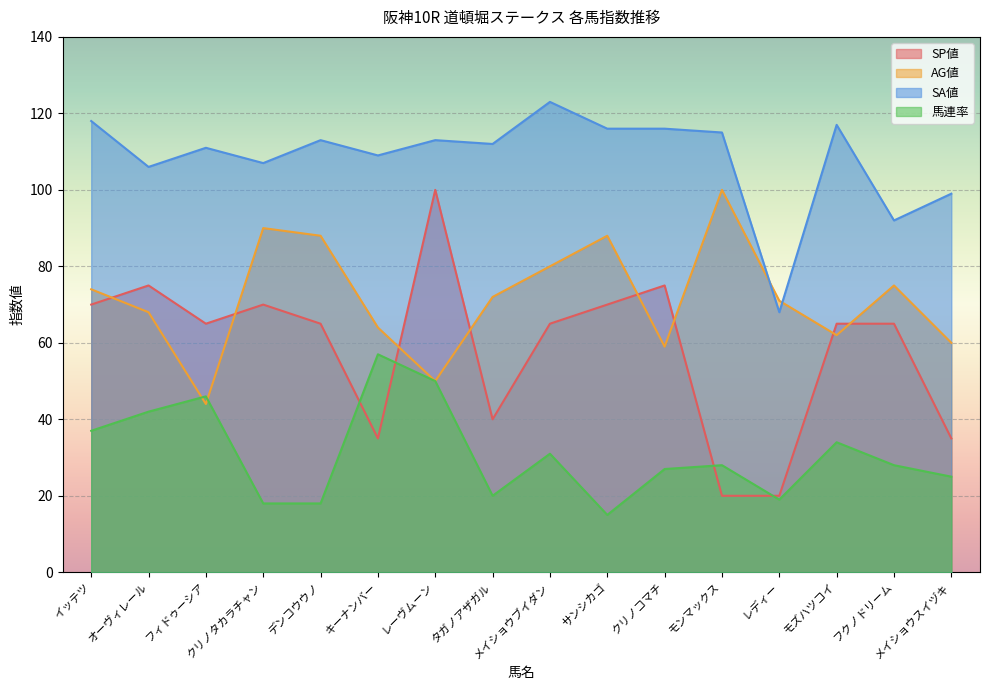

Count the number of data series in this chart.

4